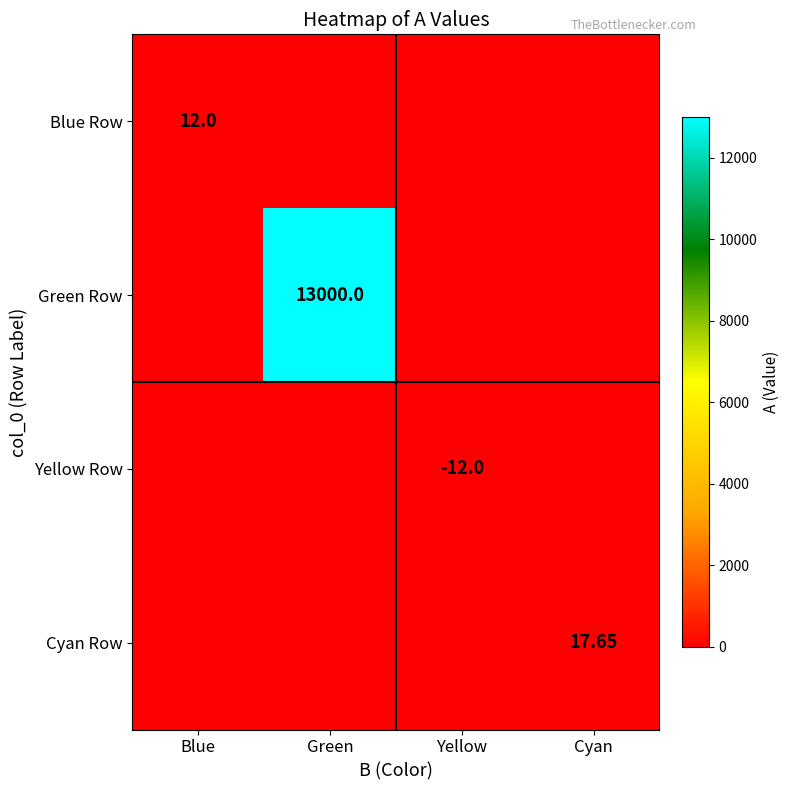

What is the minimum value shown in the chart?

-12.0